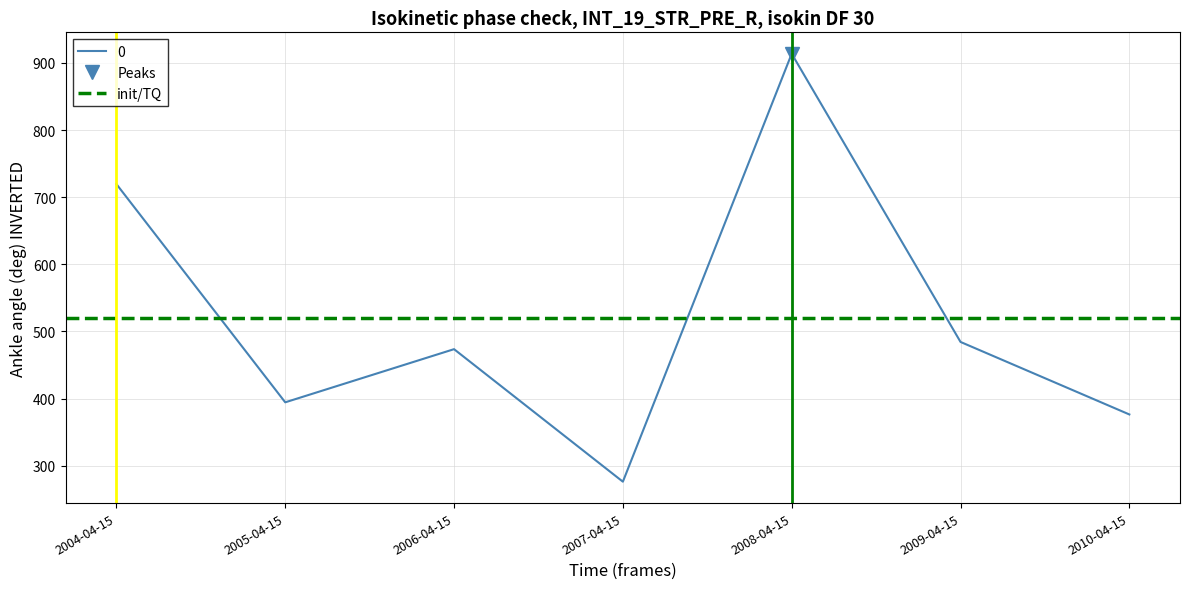

What is the maximum value shown in the chart?

913.6